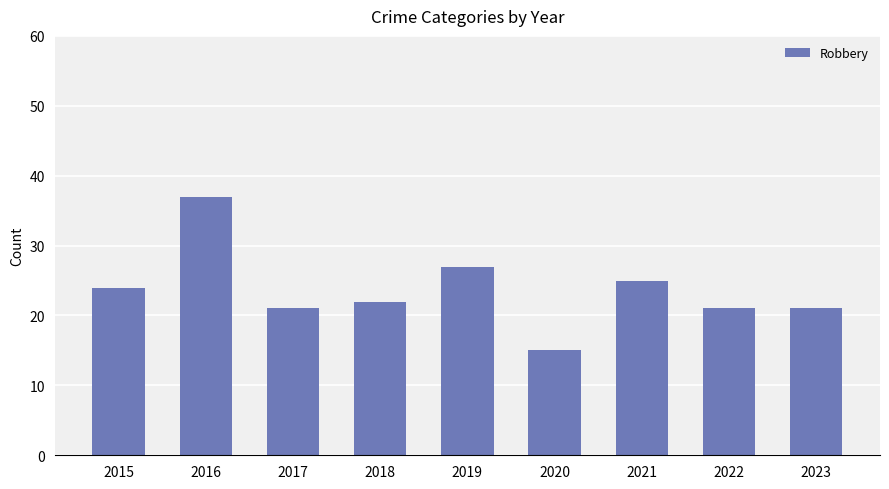

What value does the data have at 2017, to the nearest 5?

20